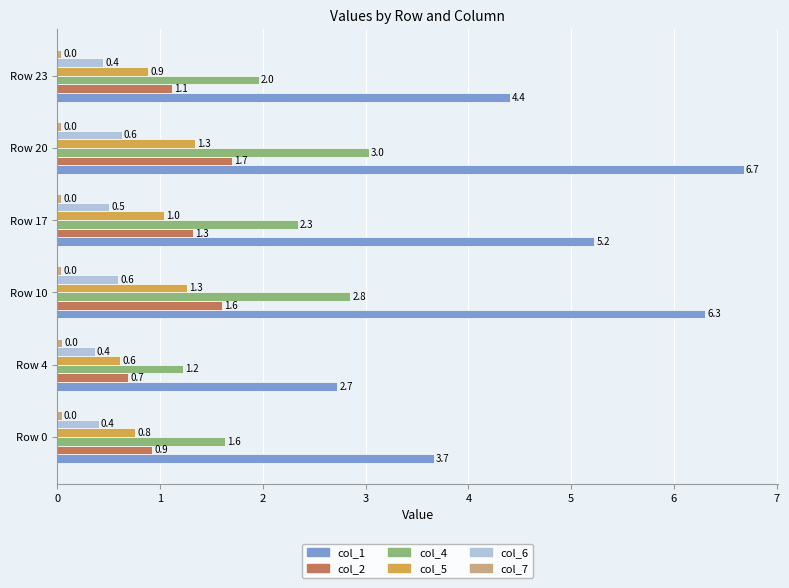

Where is col_5 nearest to the value 0?

Row 4